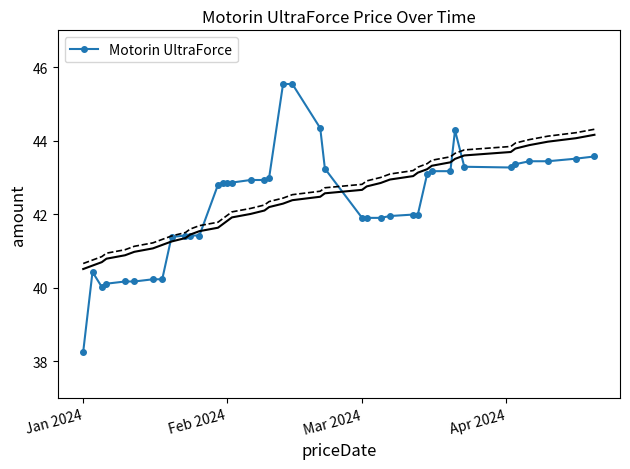

Is it true that Motorin UltraForce equals 11.3 at Jan 2024?

False